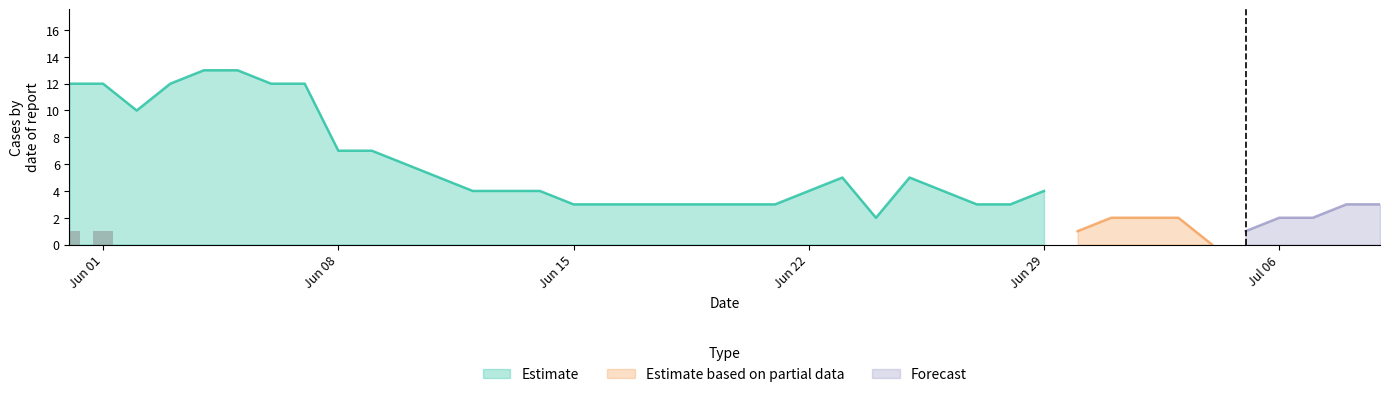

What is the highest value of the Estimate series?

13